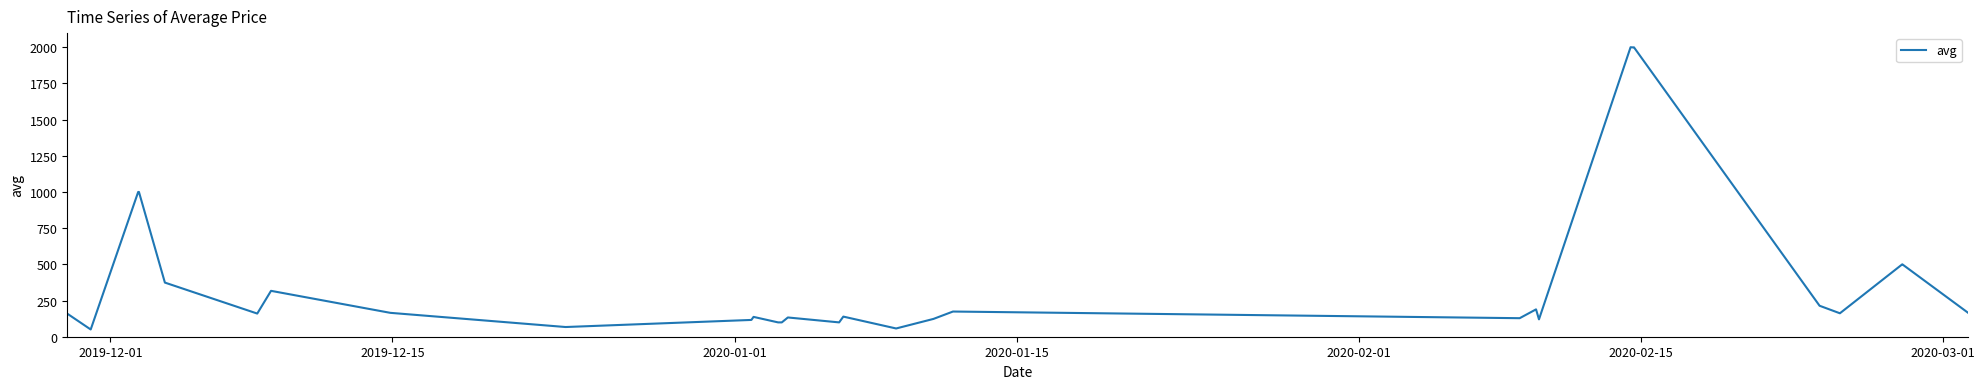

How many lines are shown in the chart?

1